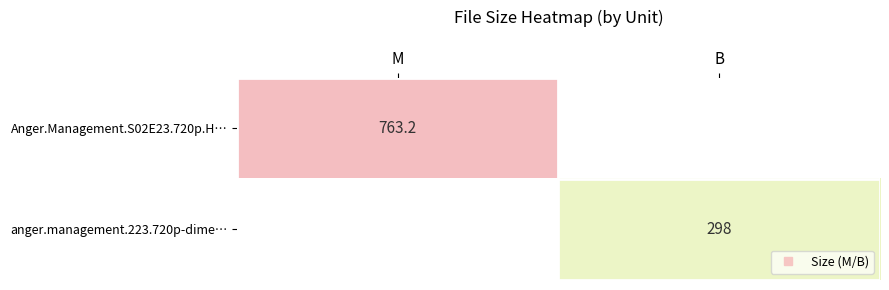

What is the difference between the maximum and minimum values in the Anger.Management.S02E23.720p.H… series?

763.2